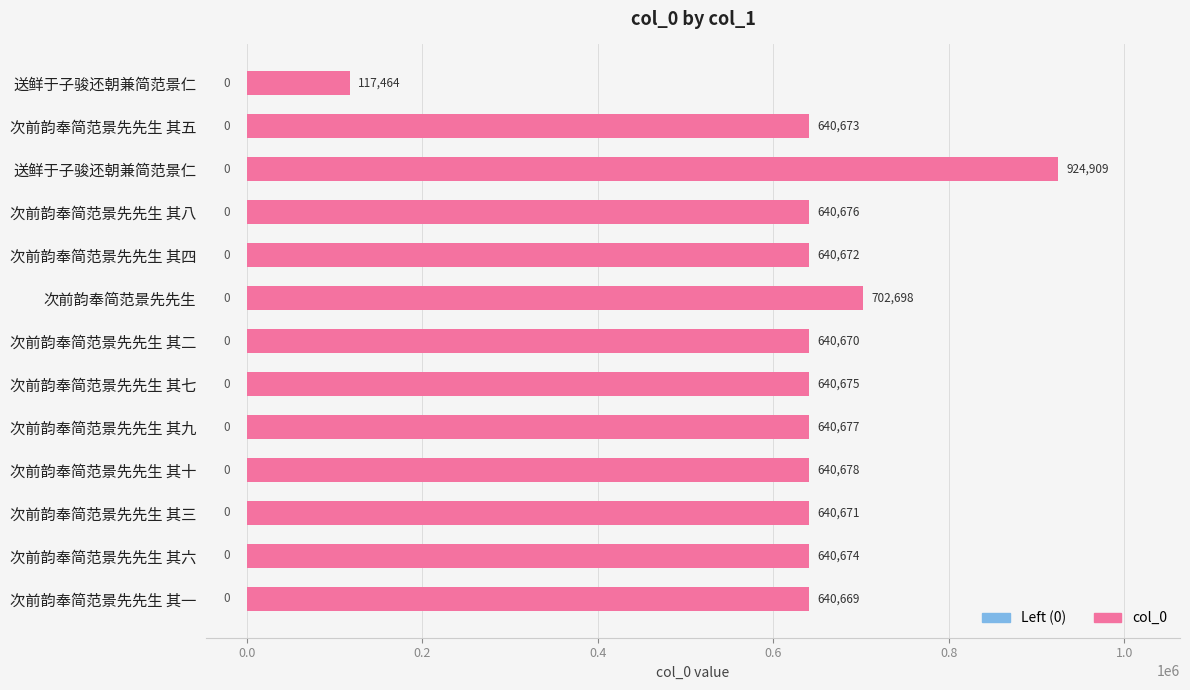

How many series are shown in this chart?

1